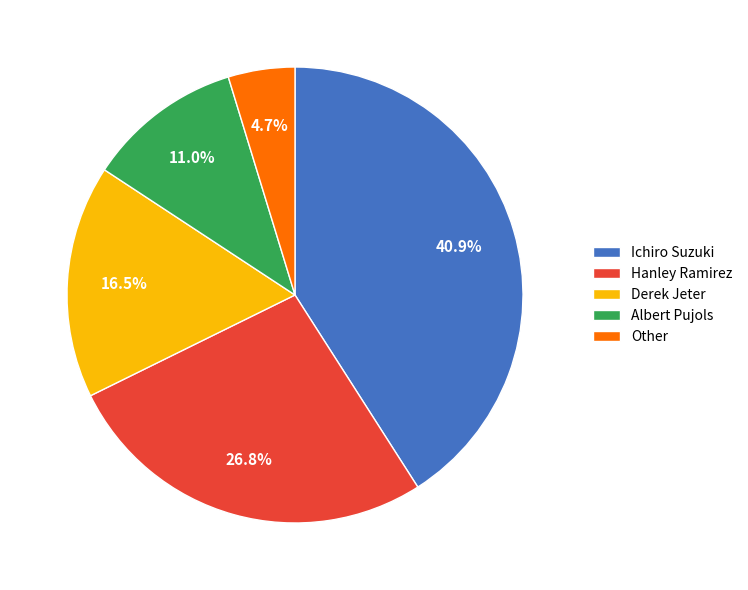

What is the smallest slice in the pie chart?

Other